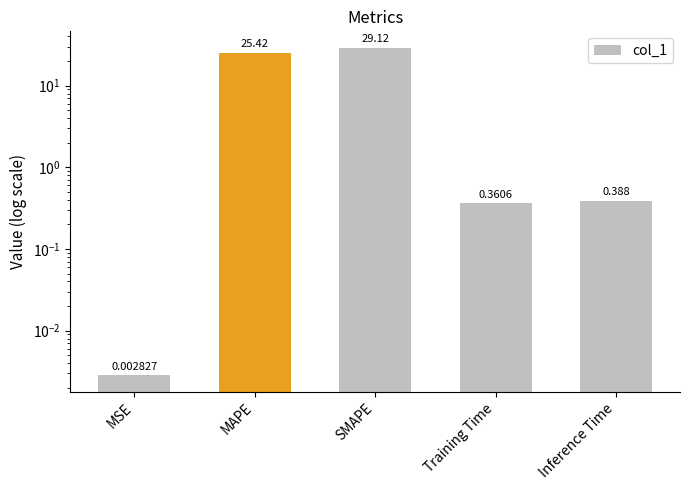

What is the difference between the values at SMAPE and MSE?

29.1